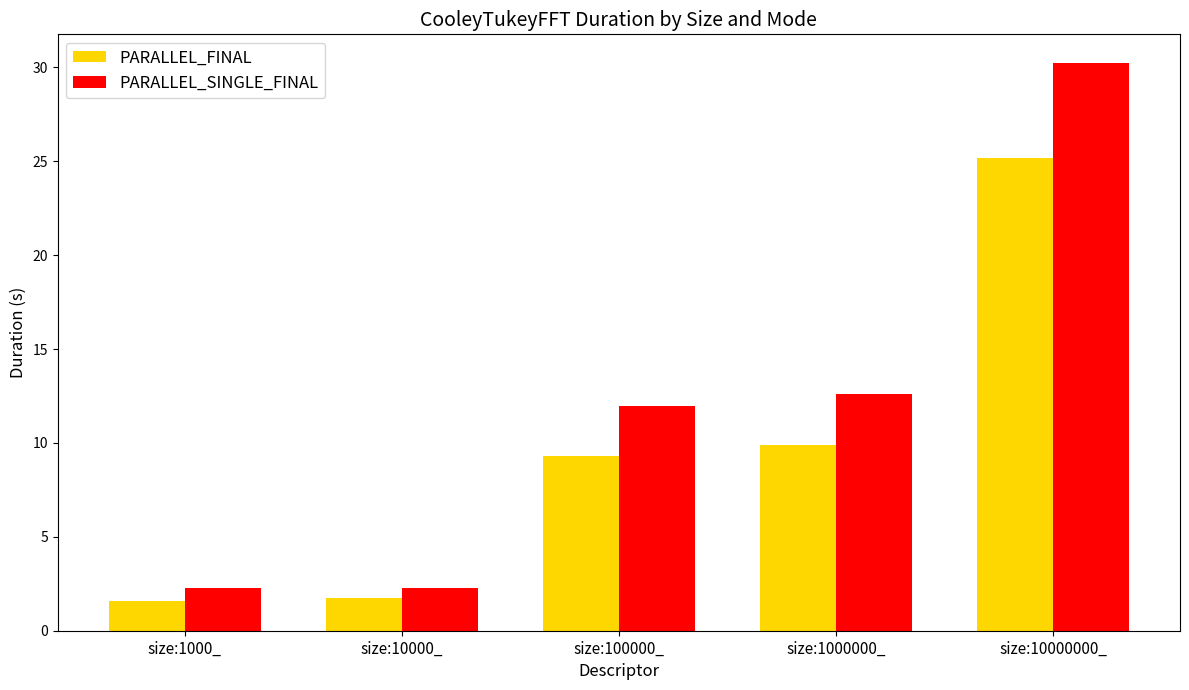

Rank the series by their maximum value, from highest to lowest.

PARALLEL_SINGLE_FINAL, PARALLEL_FINAL